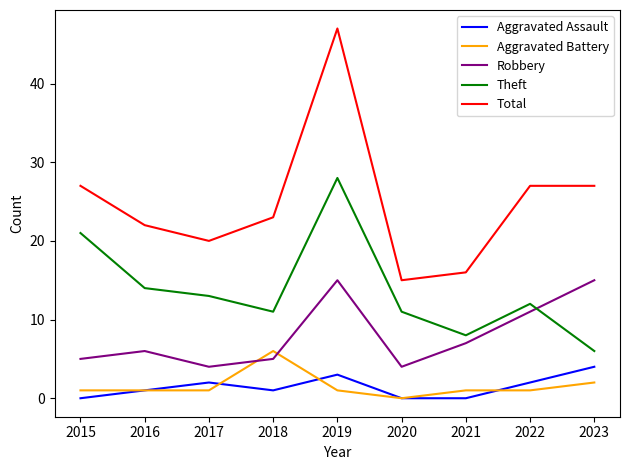

In Theft, how many points are higher than both neighbors (excluding endpoints)?

2